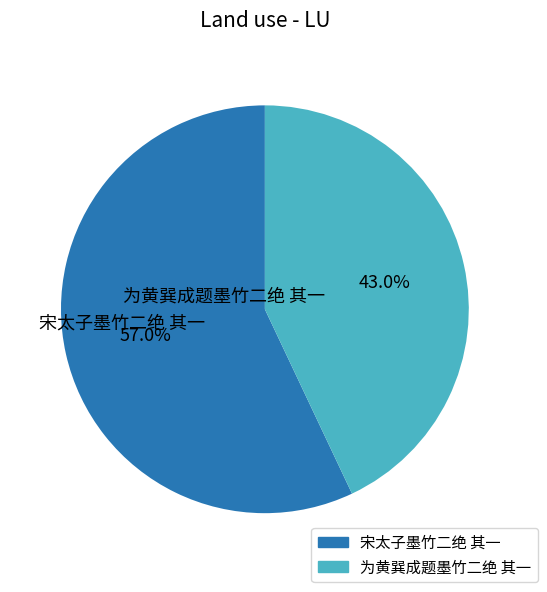

Which slice is the smallest?

为黄巽成题墨竹二绝 其一